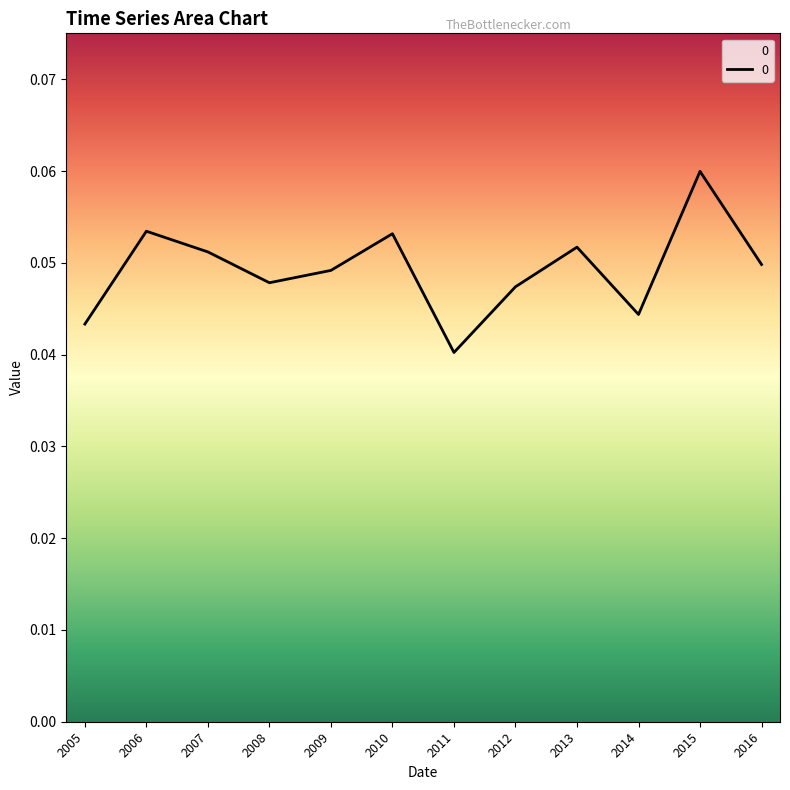

The value at 2011 is 0.1. True or false?

False